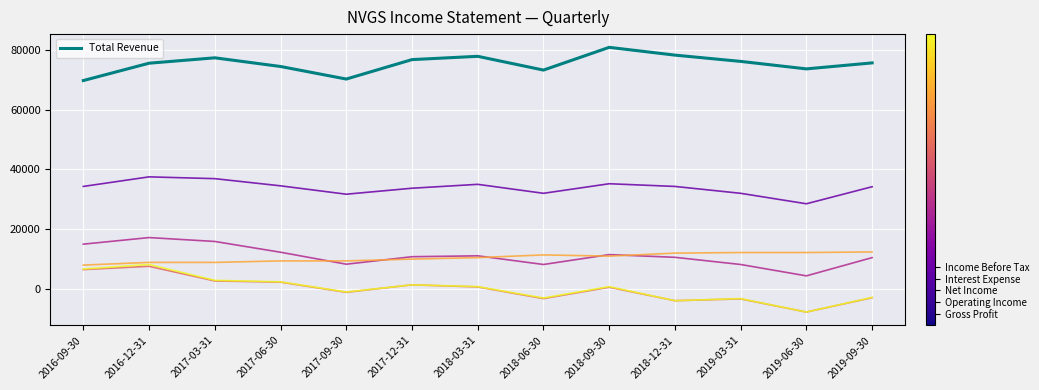

Does the chart display data point markers on the line(s)?

No